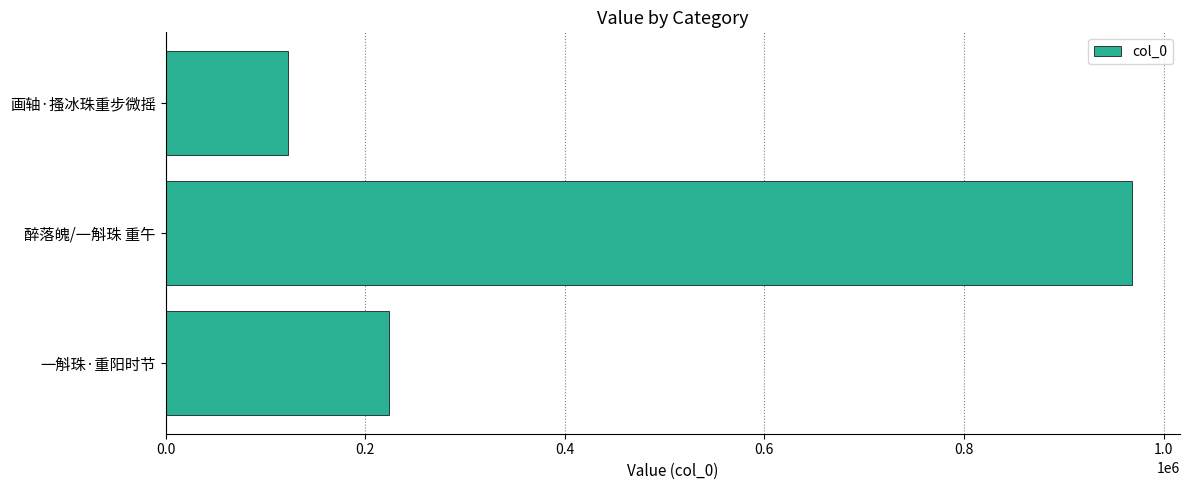

What is the approximate value at 一斛珠·重阳时节, to the nearest 10?

224090